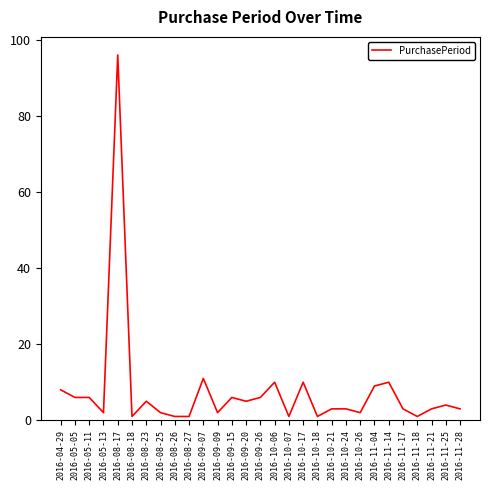

Reading left to right, what are all the values shown in this chart?

8	6	6	2	96	1	5	2	1	1	11	2	6	5	6	10	1	10	1	3	3	2	9	10	3	1	3	4	3